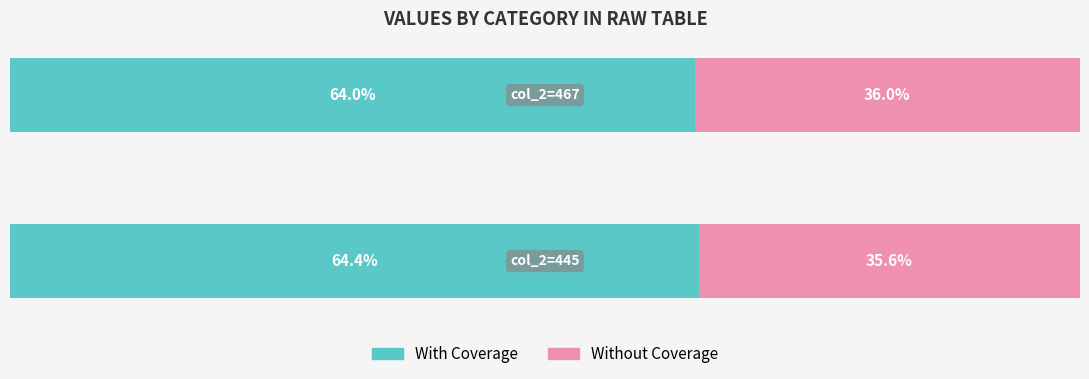

Reading left to right, transcribe all the data shown in this chart.

With Coverage: 0=64.4	1=64.0
Without Coverage: 0=35.6	1=36.0